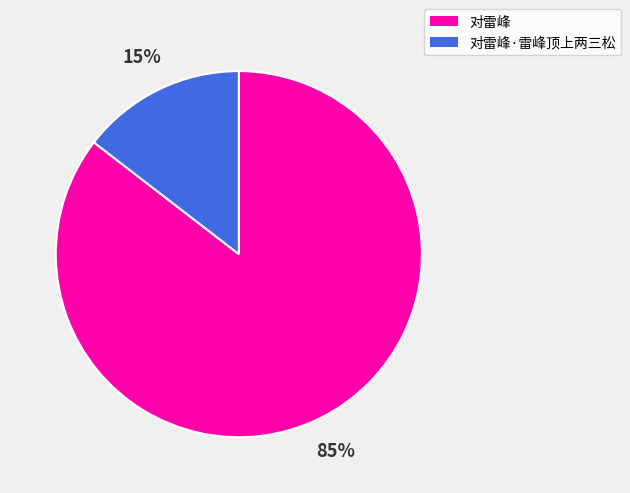

The 对雷峰·雷峰顶上两三松 slice represents 15% of the pie. True or false?

True